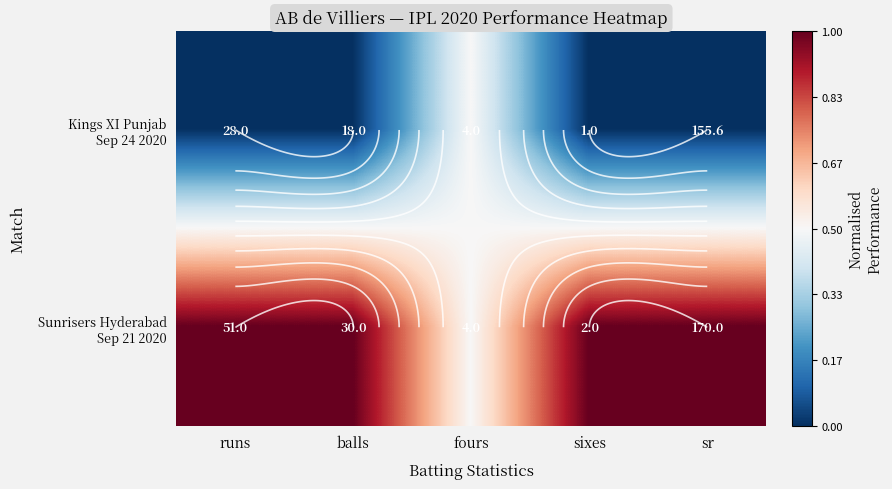

Which series has the largest total across all categories?

Sunrisers Hyderabad Sep 21 2020